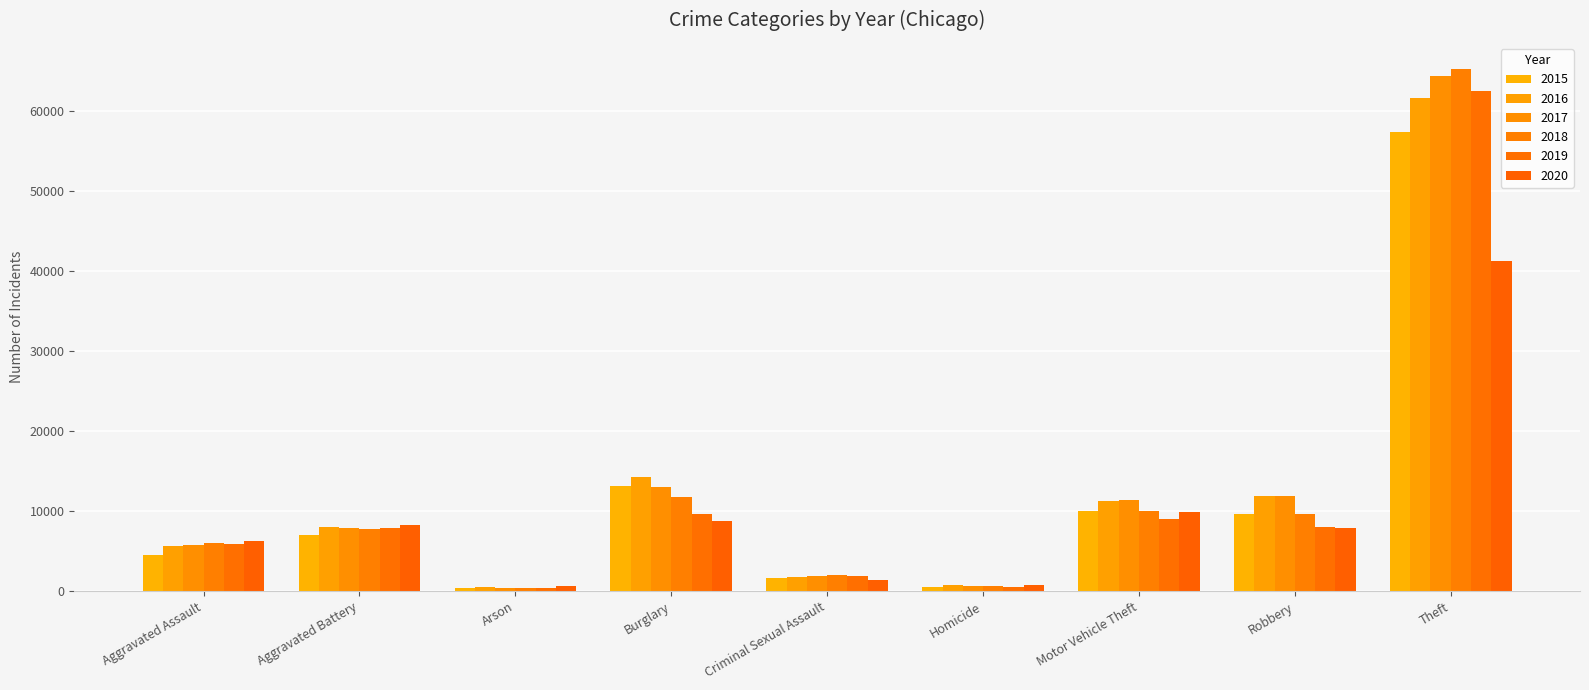

At which category is the sum across all series the highest?

Theft